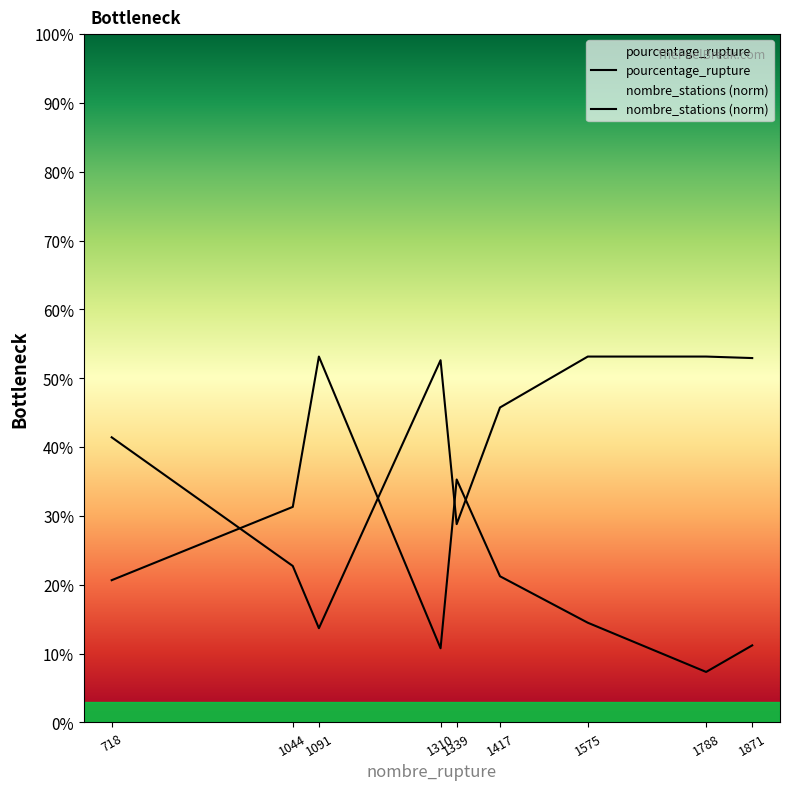

At which label is nombre_stations closest to 33?

1339